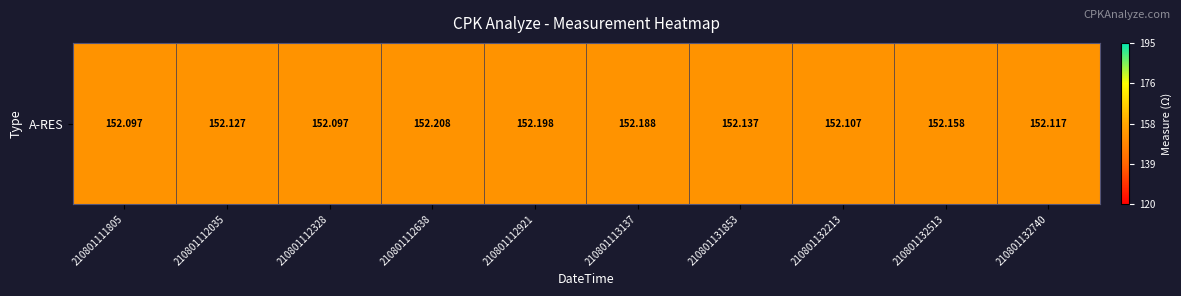

Rank the categories by value from highest to lowest.

210801112638, 210801112921, 210801113137, 210801132513, 210801131853, 210801112035, 210801132740, 210801132213, 210801111805, 210801112328